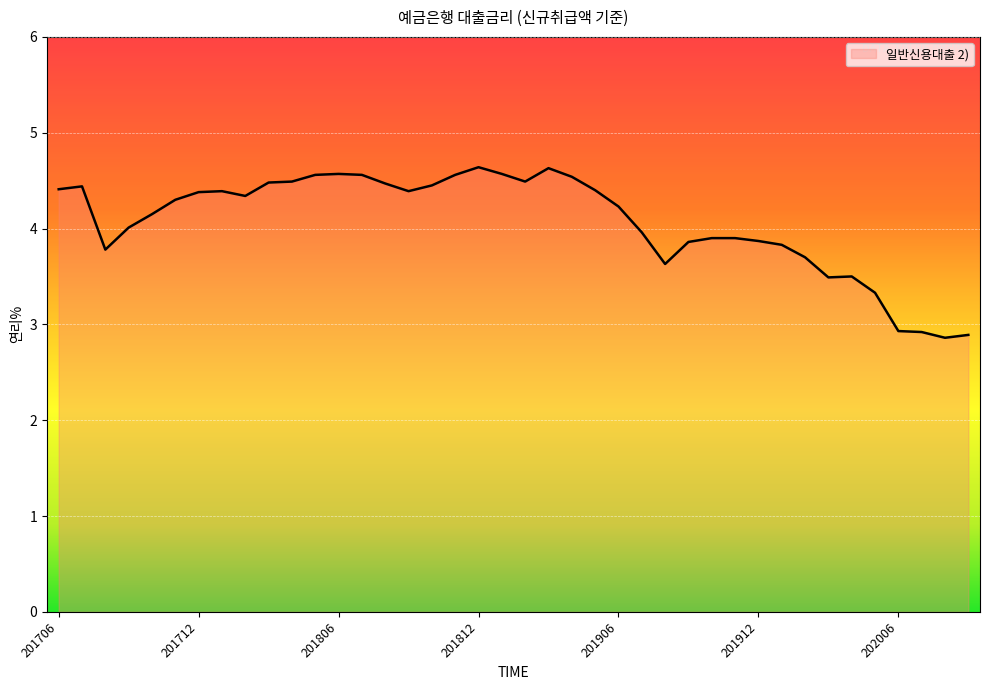

What is the smallest value displayed?

2.9